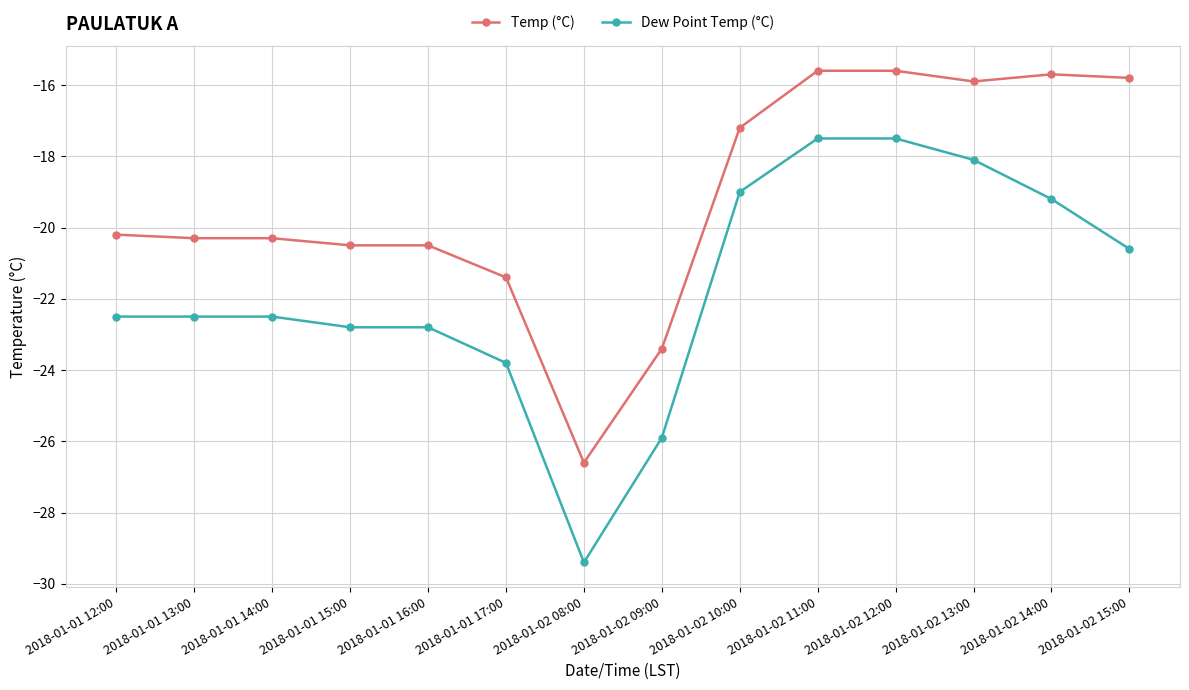

What is the average value of the Dew Point Temp (°C) series?

-21.7